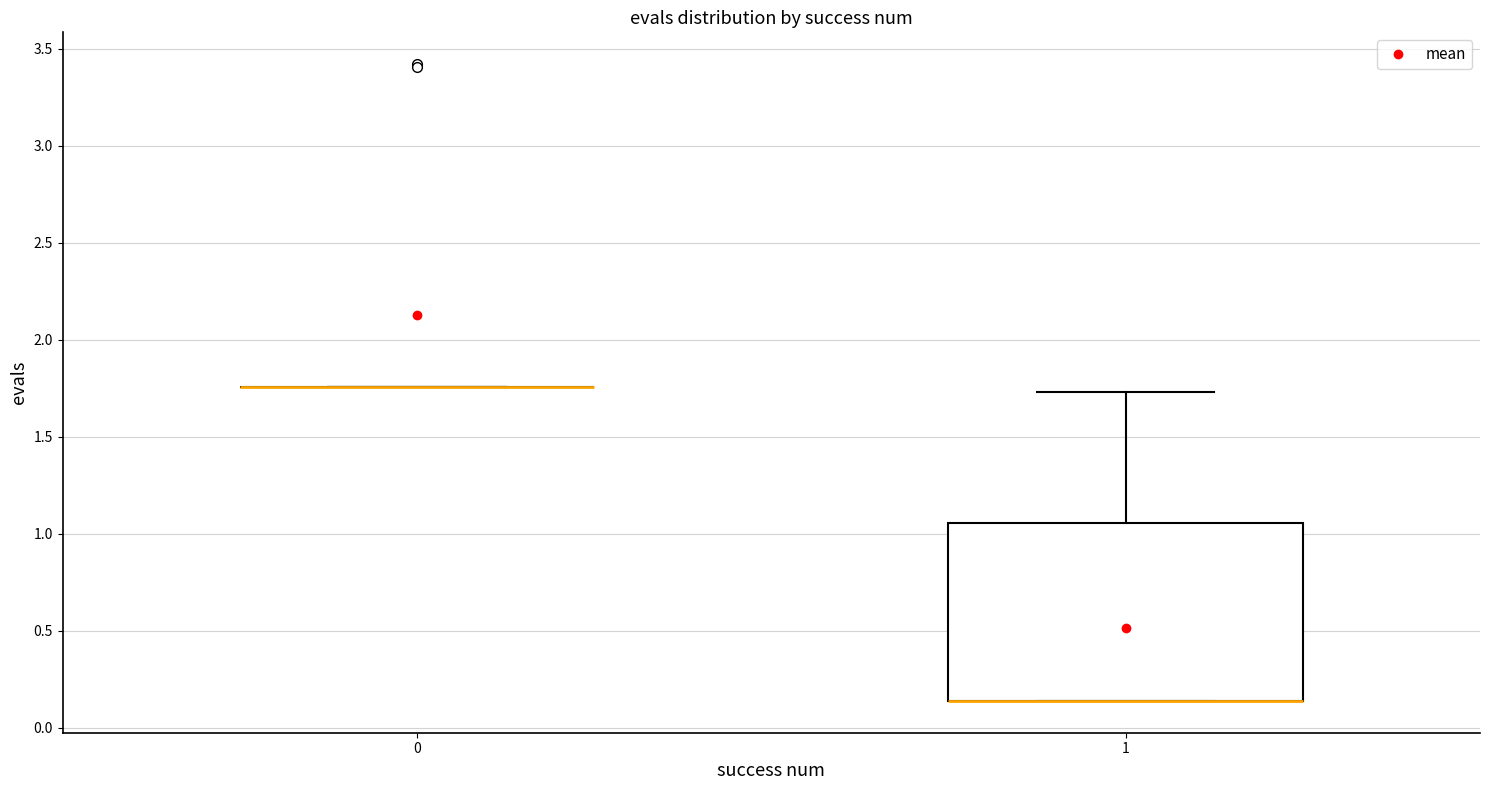

Comparing the boxes themselves (not the whiskers), which one is the tallest?

1